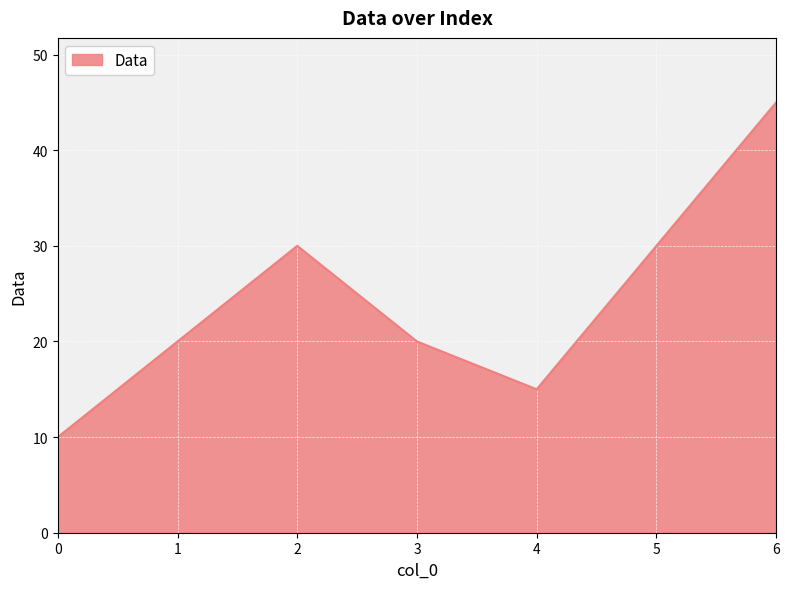

Where is the first local maximum?

2